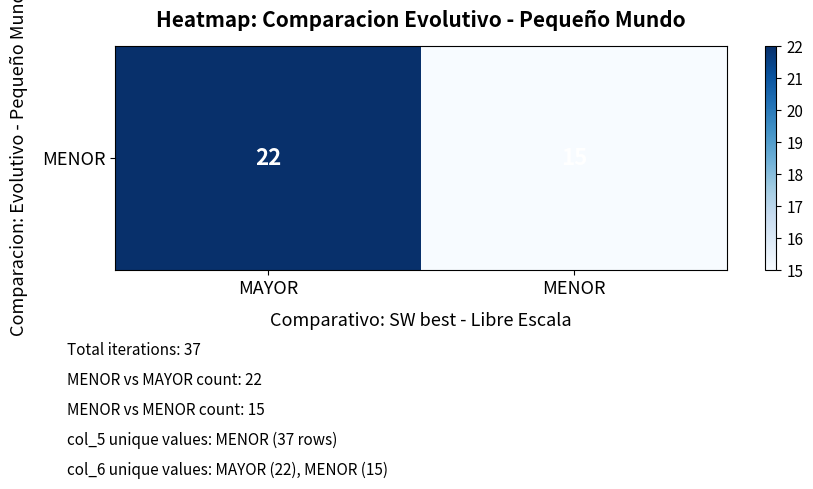

At which label is the value closest to 18?

MENOR